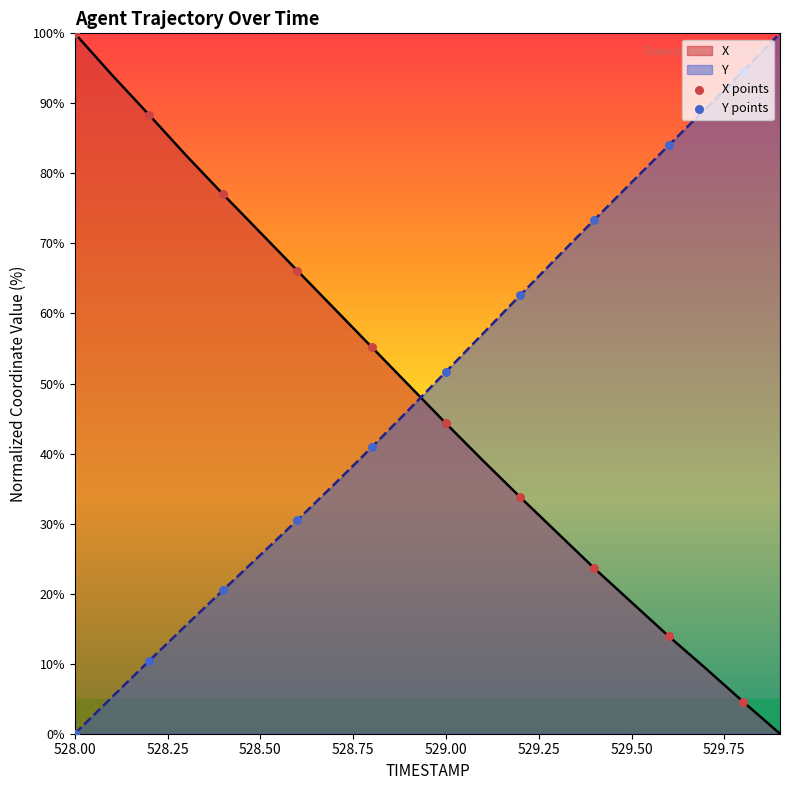

What are all the series names shown in the legend?

X, Y